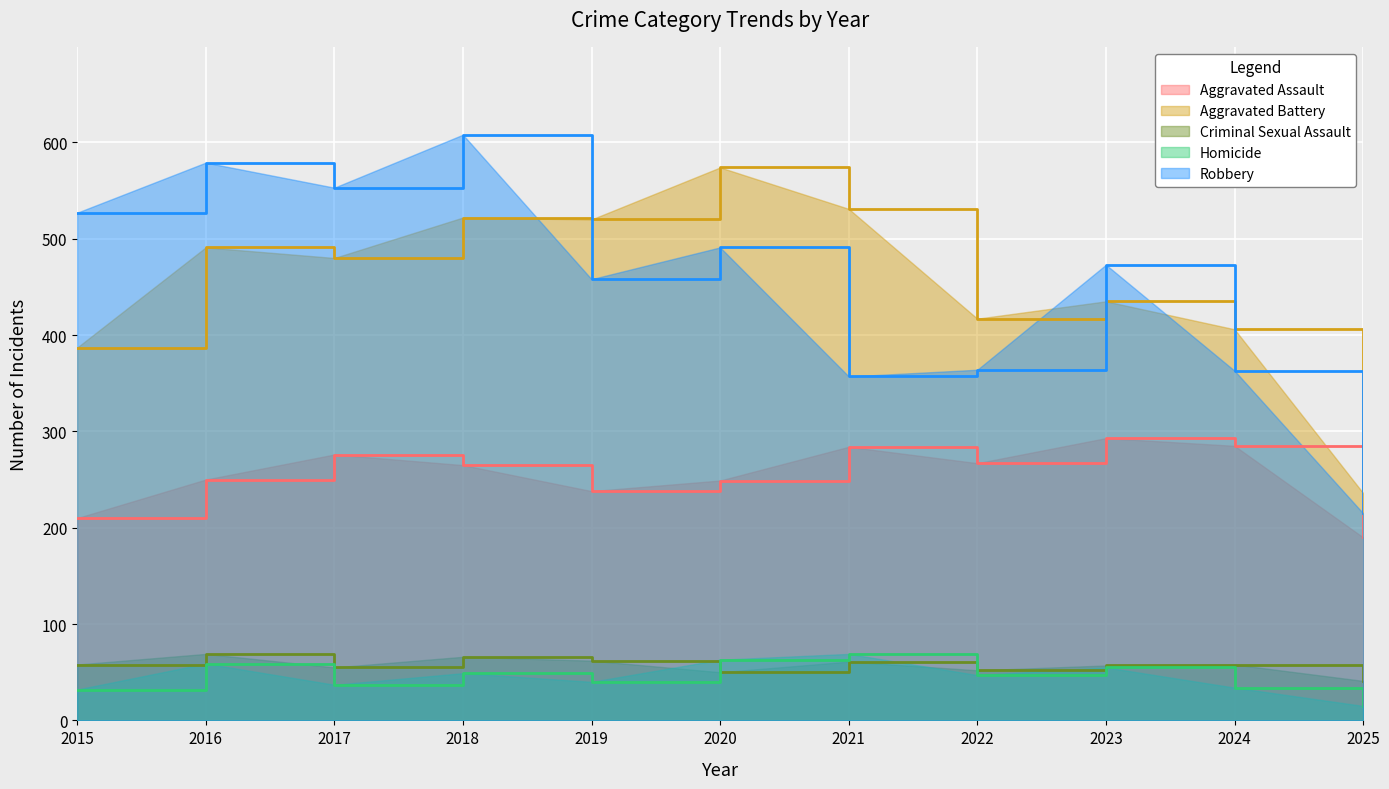

What are all the series names shown in the legend?

Aggravated Assault, Aggravated Battery, Criminal Sexual Assault, Homicide, Robbery